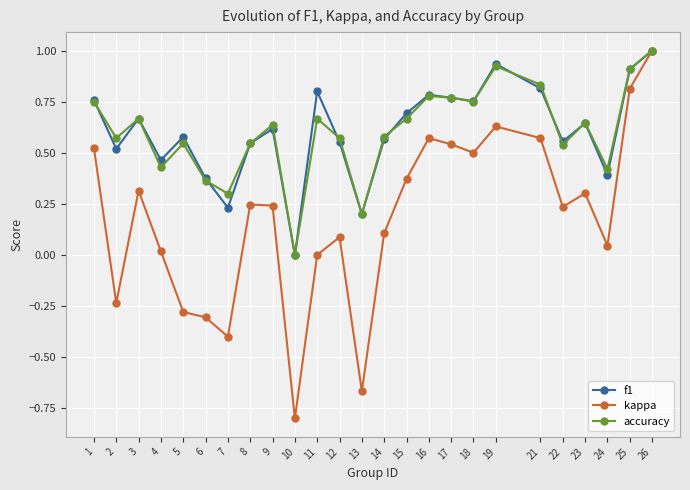

The accuracy series shows 0.5 at 8. True or false?

True